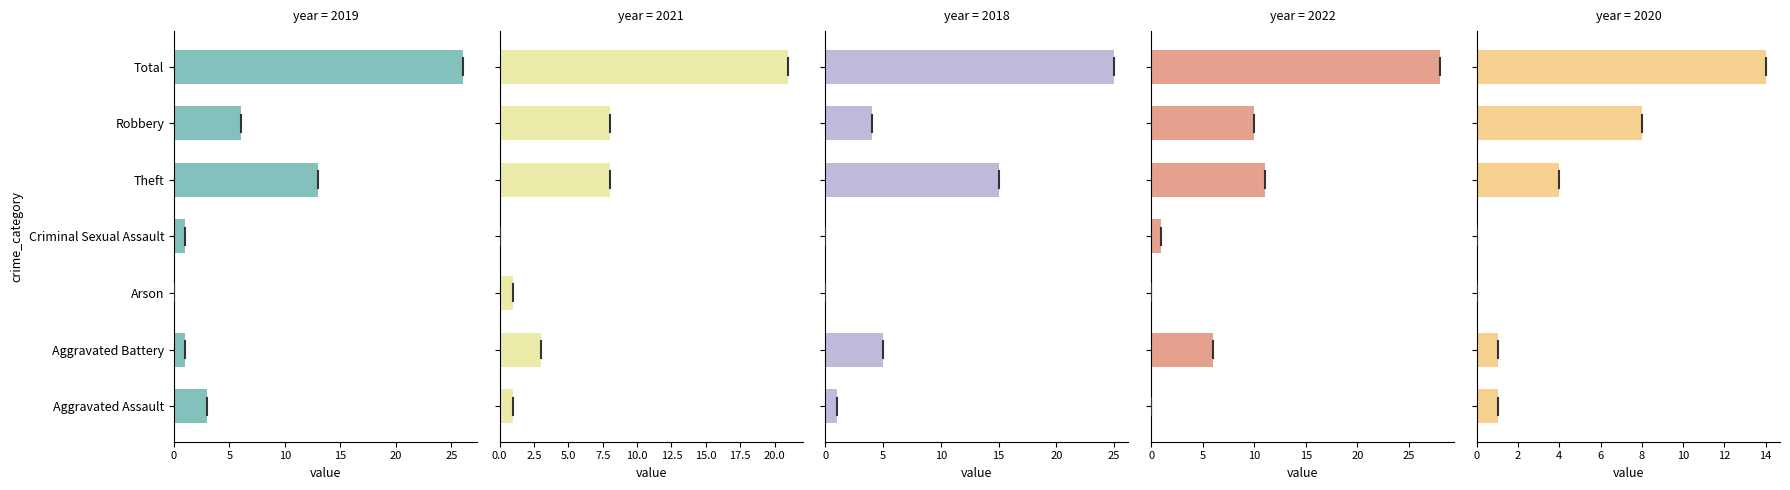

Reading left to right, transcribe all the data shown in this chart.

2019: 3	1	0	1	13	6	26
2021: 1	3	1	0	8	8	21
2018: 1	5	0	0	15	4	25
2022: 0	6	0	1	11	10	28
2020: 1	1	0	0	4	8	14